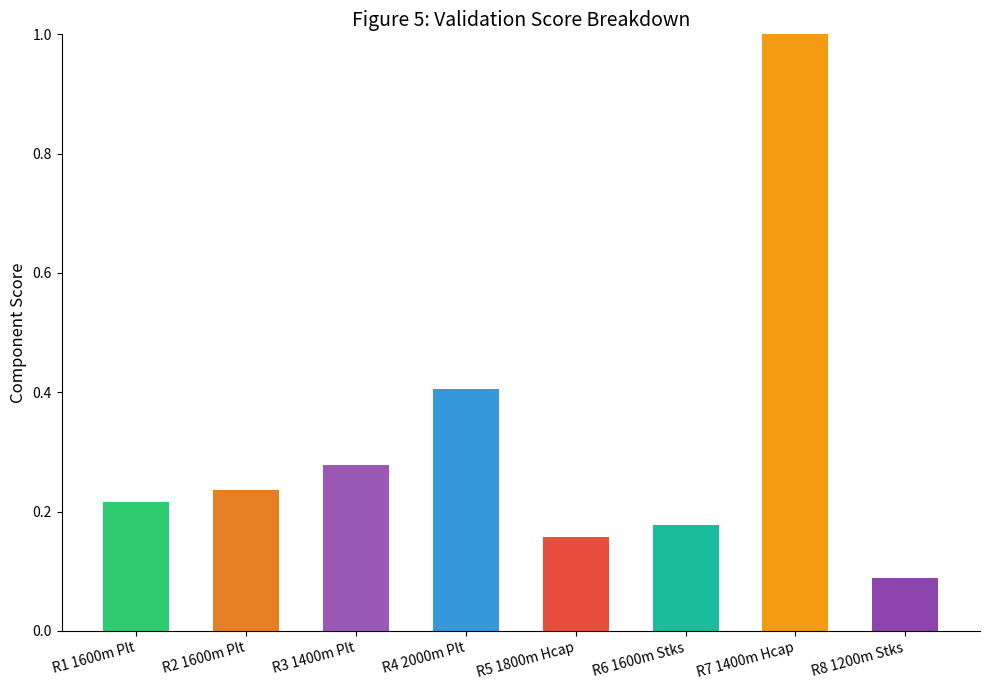

What is the sum of all values?

2.6